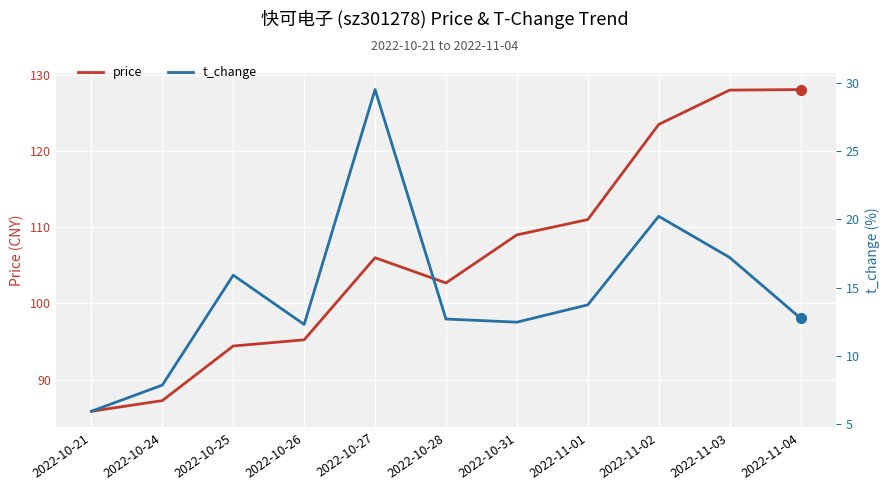

What is the smallest value displayed?

5.9